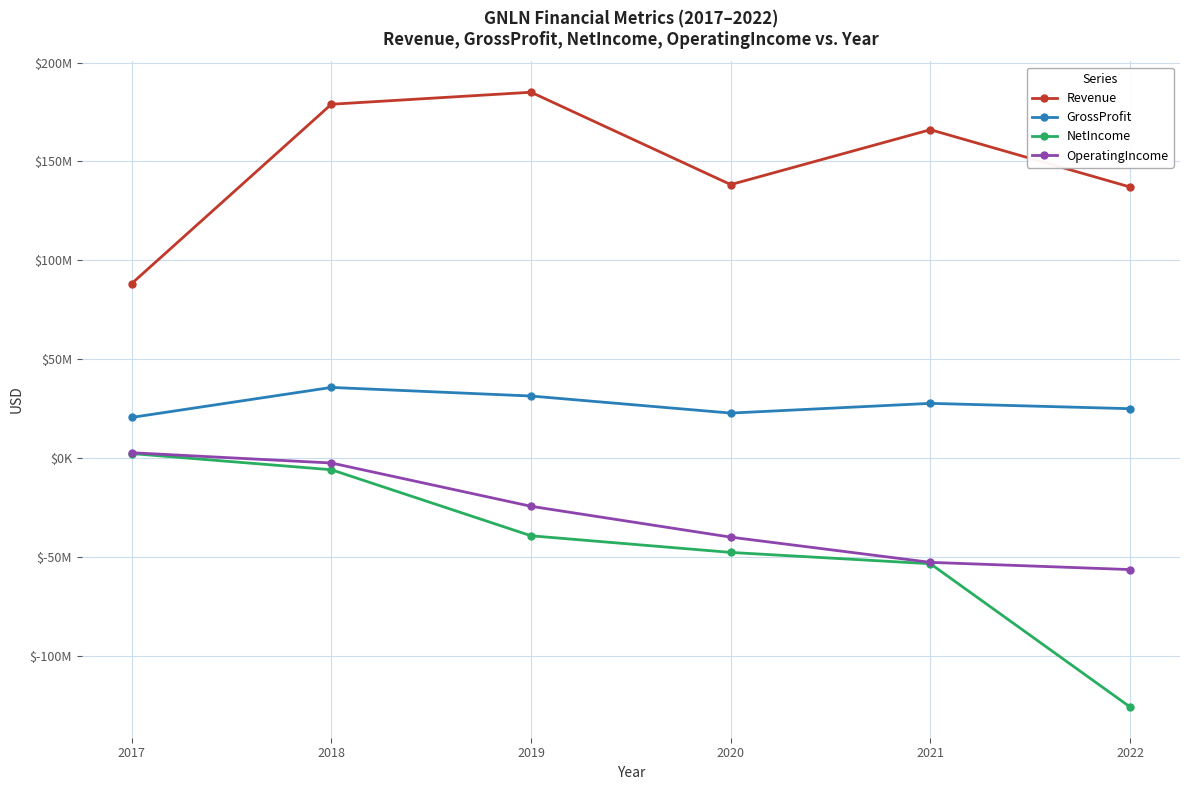

What is the minimum value for OperatingIncome?

-56374000